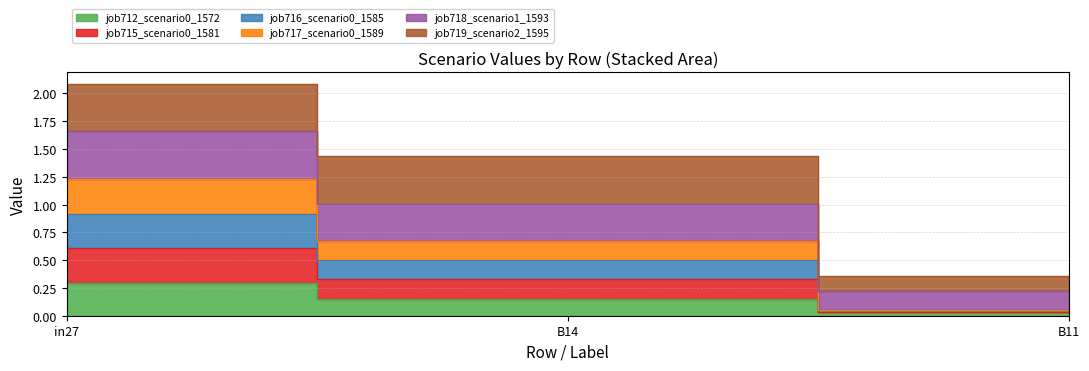

What is the highest value of the job712_scenario0_1572 series?

0.3